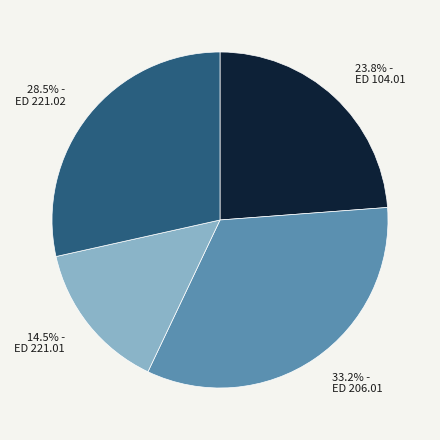

True or false: ED 221.02 accounts for 39% of the total.

False